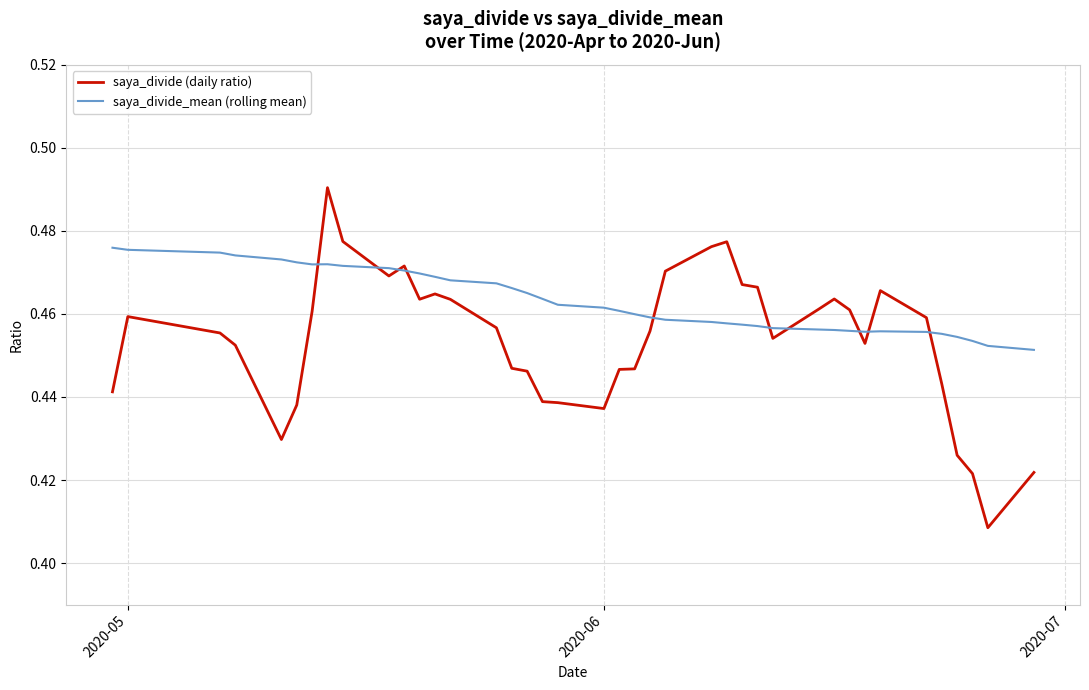

At how many categories does at least one series exceed 0?

40